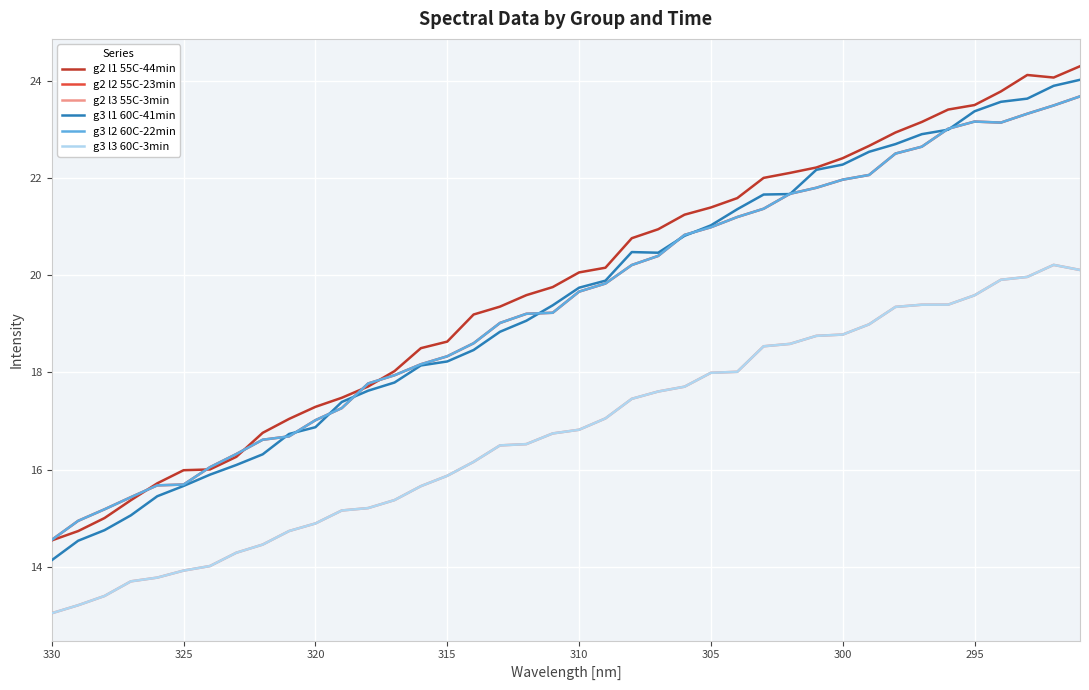

True or false: g2 l2 55C-23min has more than 2 interior local peaks.

False